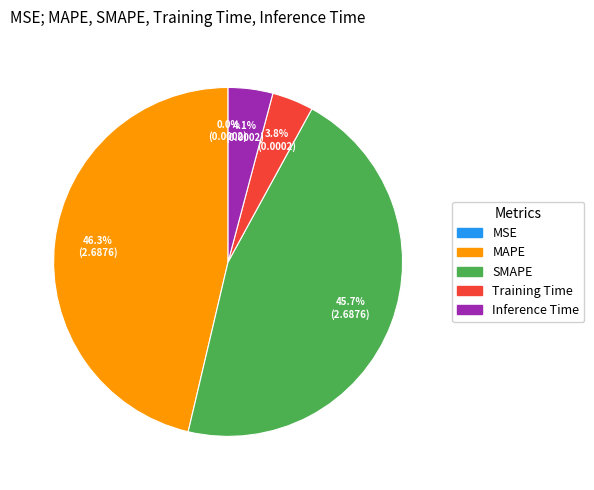

Which category has the biggest portion of the pie?

MAPE